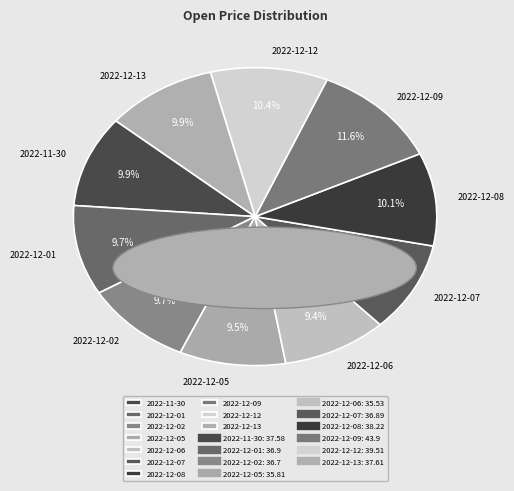

The 2022-12-09 slice represents 12% of the pie. True or false?

True